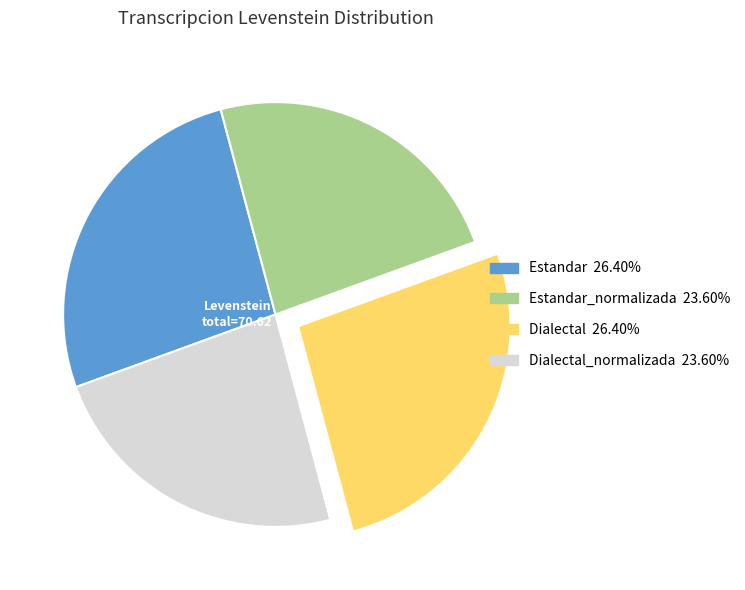

Does any single category account for the majority?

No